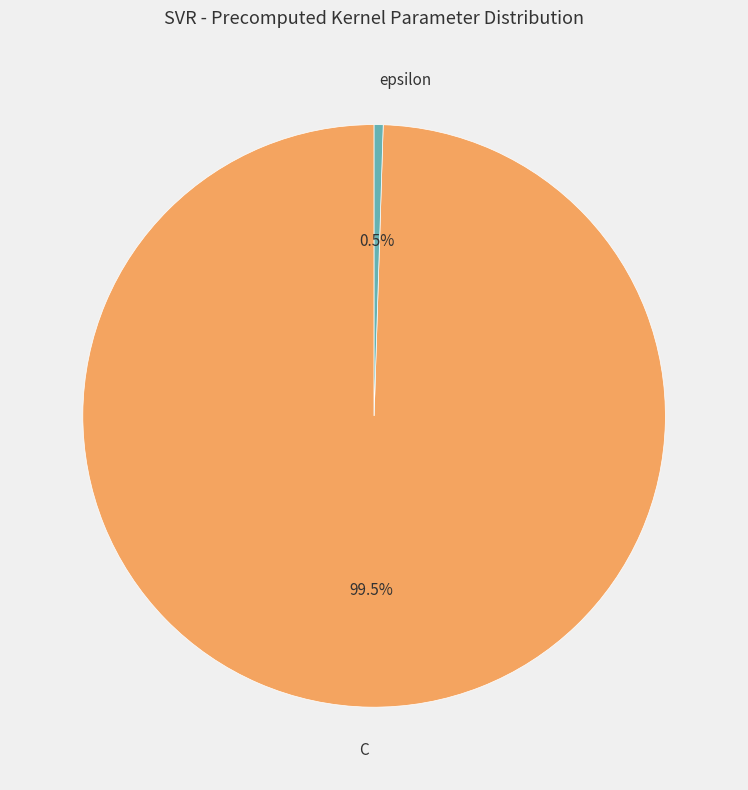

Is there a majority slice in this chart?

Yes